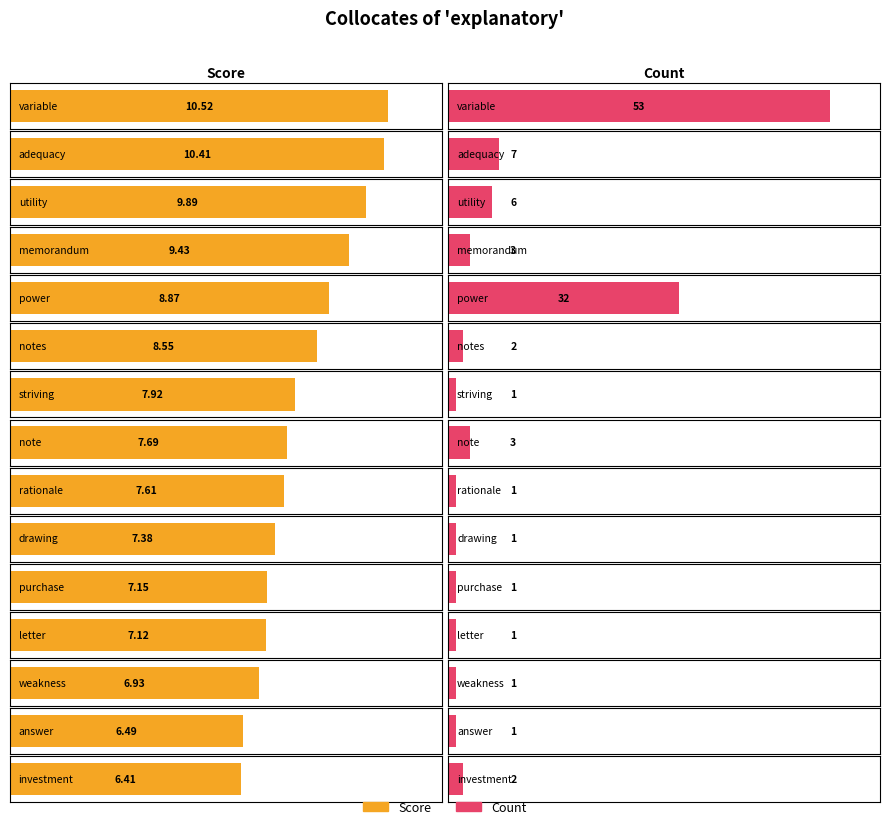

At which category is the sum across all series the highest?

variable